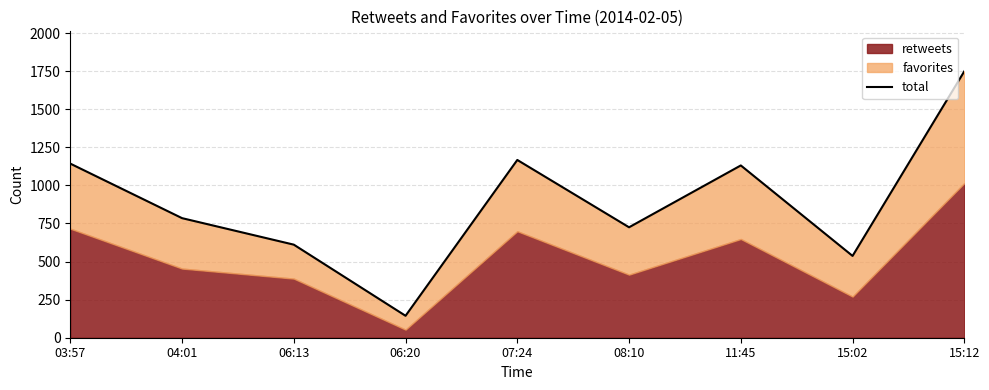

Reading left to right, what are all the values shown in this chart?

03:57=1143	04:01=785	06:13=611	06:20=144	07:24=1167	08:10=725	11:45=1131	15:02=537	15:12=1749